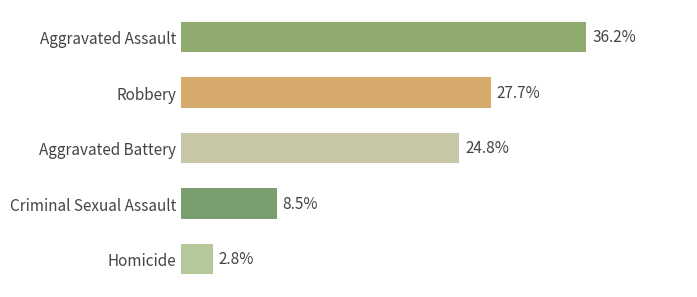

Rank the categories by value from lowest to highest.

Homicide, Criminal Sexual Assault, Aggravated Battery, Robbery, Aggravated Assault